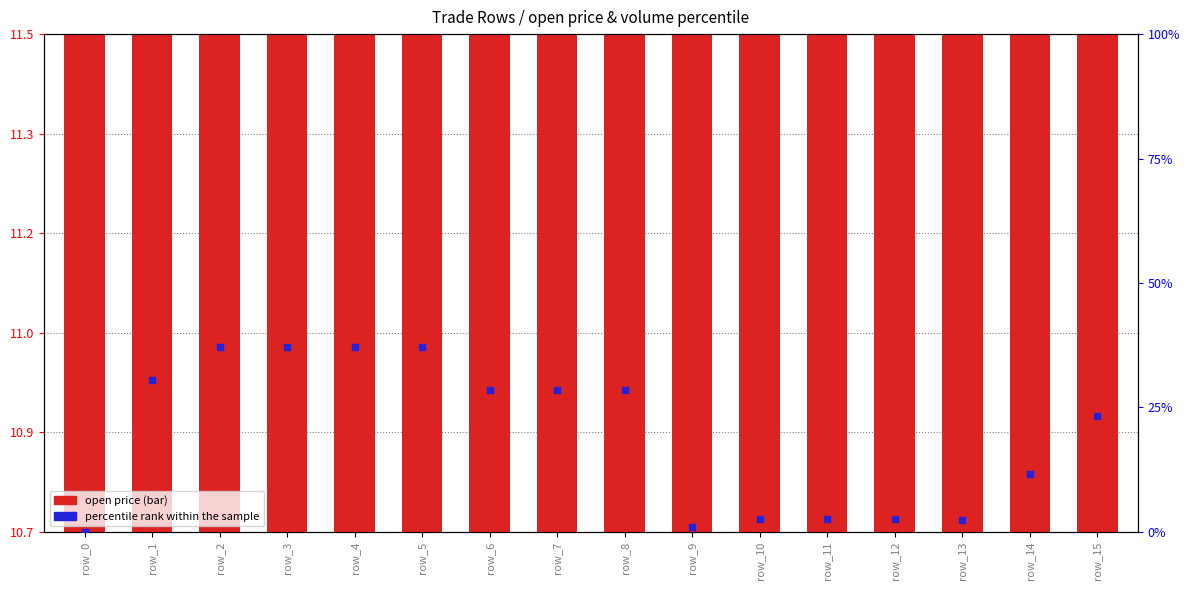

Which series contains the highest Y value?

percentile rank within the sample